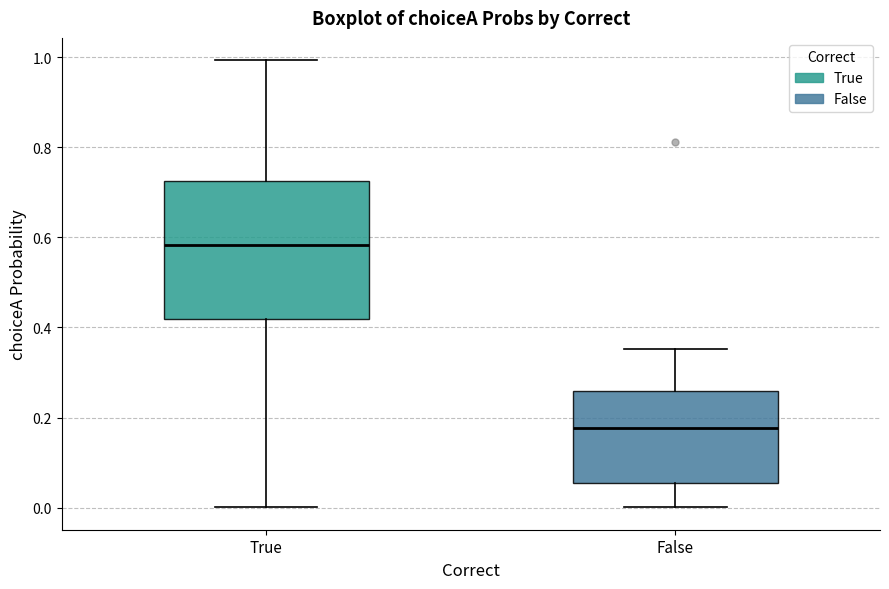

Reading left to right, read every box against the y-axis: the position of its median line, the range the box covers, and the ends of its whiskers. The values are not printed on the chart, so give them approximately, as read against the axis.

True: median 0.58, box 0.42 to 0.72, whiskers 0.00 to 1.00
False: median 0.18, box 0.06 to 0.26, whiskers 0.00 to 0.36